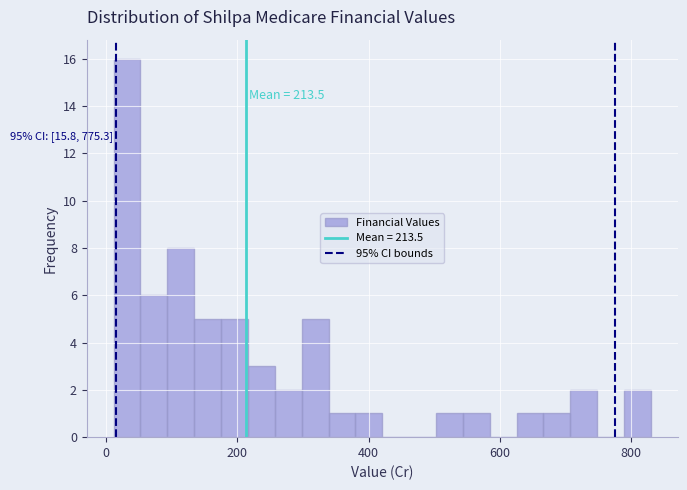

Read against the x-axis, roughly where is the centre of the tallest bar?

40